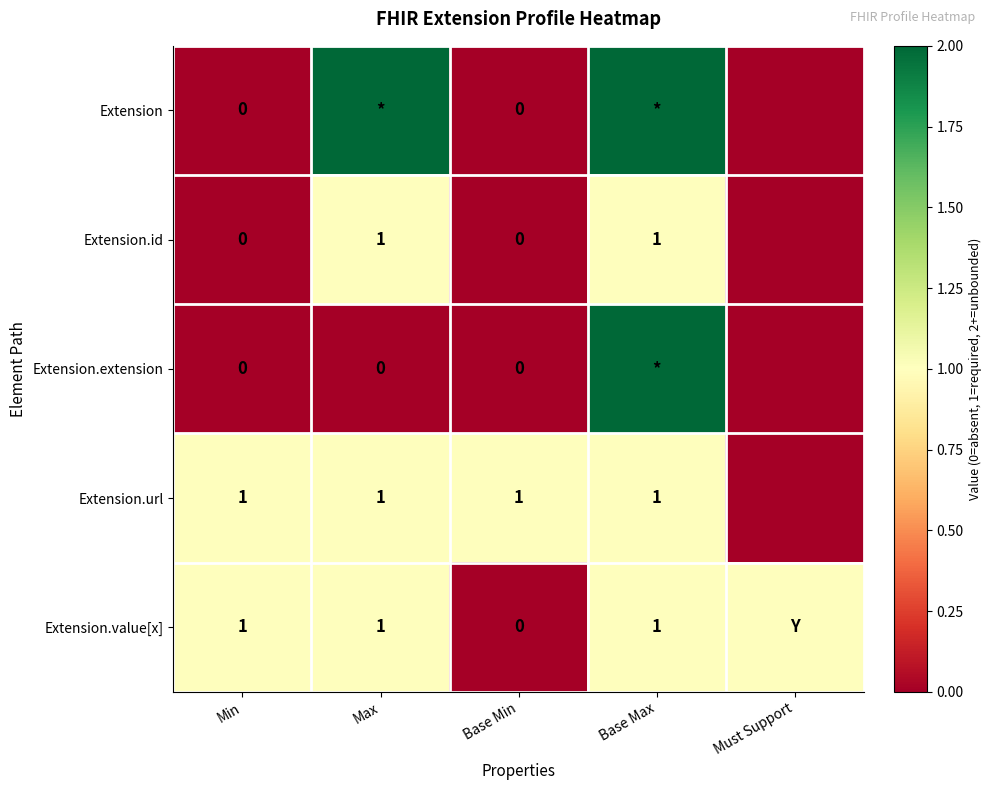

At which category is the sum across all series the highest?

Base Max